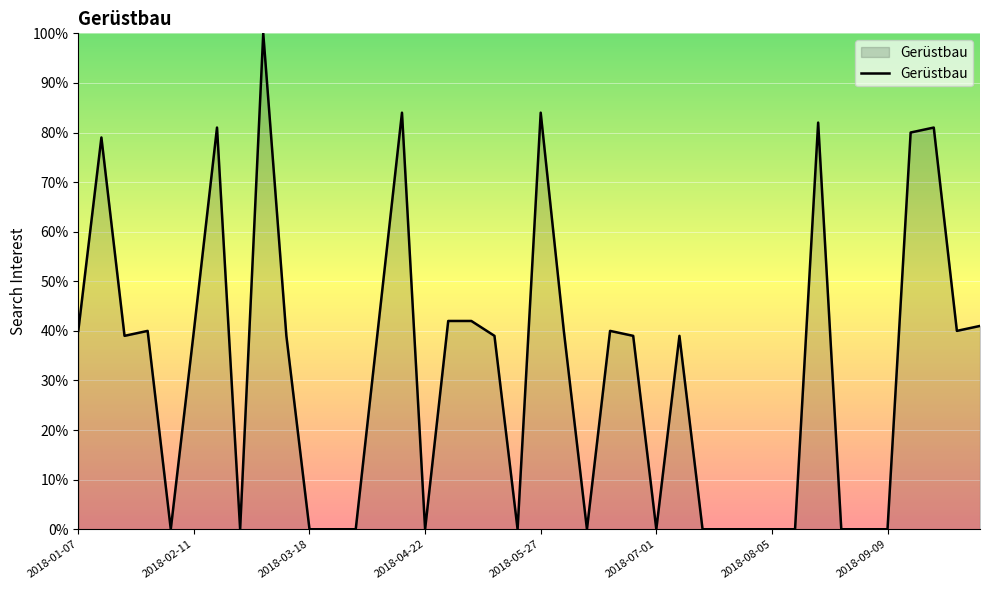

What is the difference between the maximum and minimum values?

100